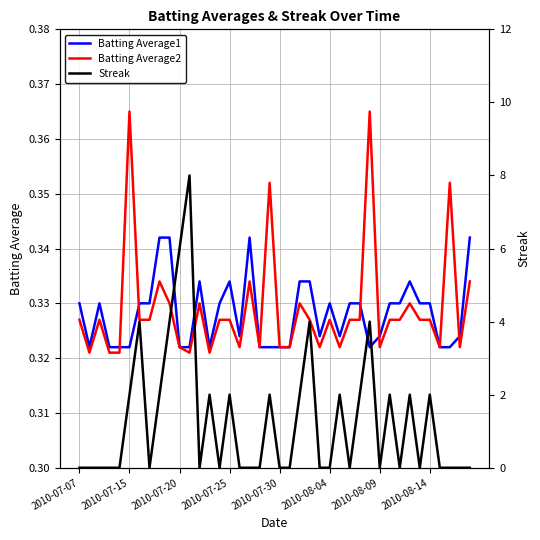

True or false: Batting Average1 has a value of 0.2 at 2010-07-07.

False